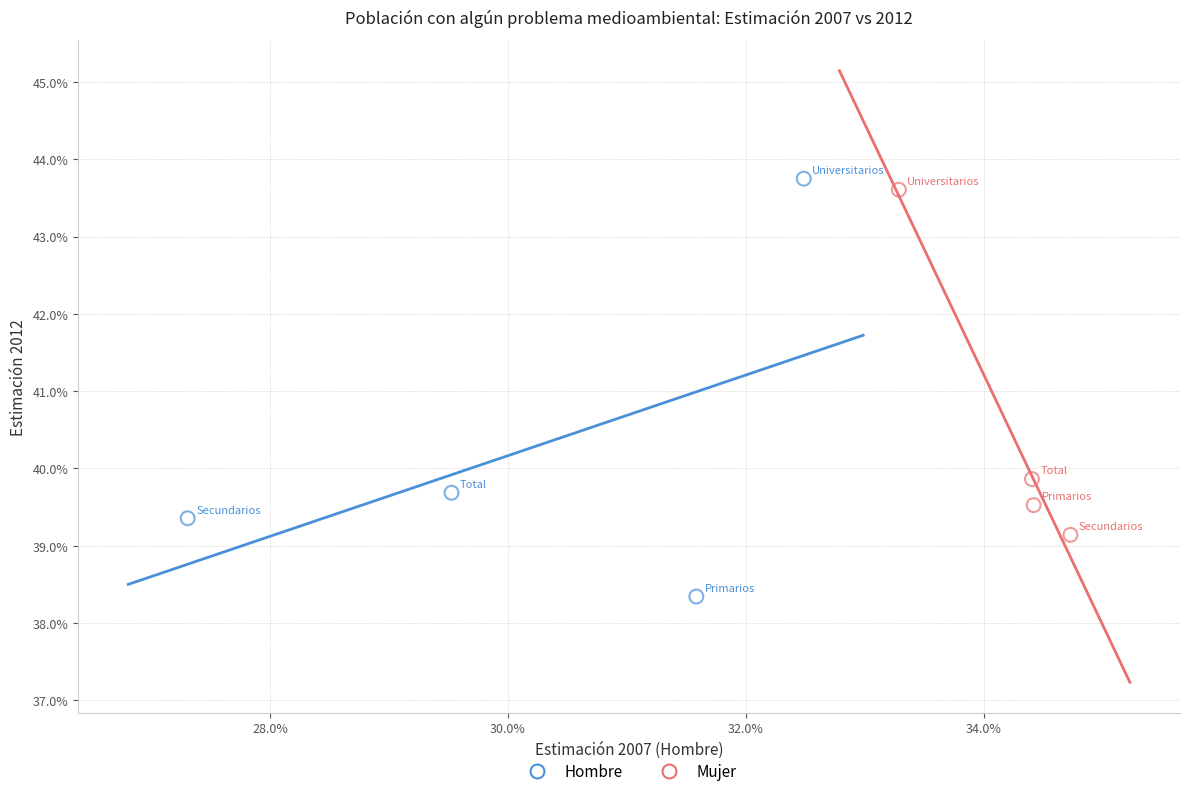

What are all the series names shown in the legend?

Hombre, Mujer